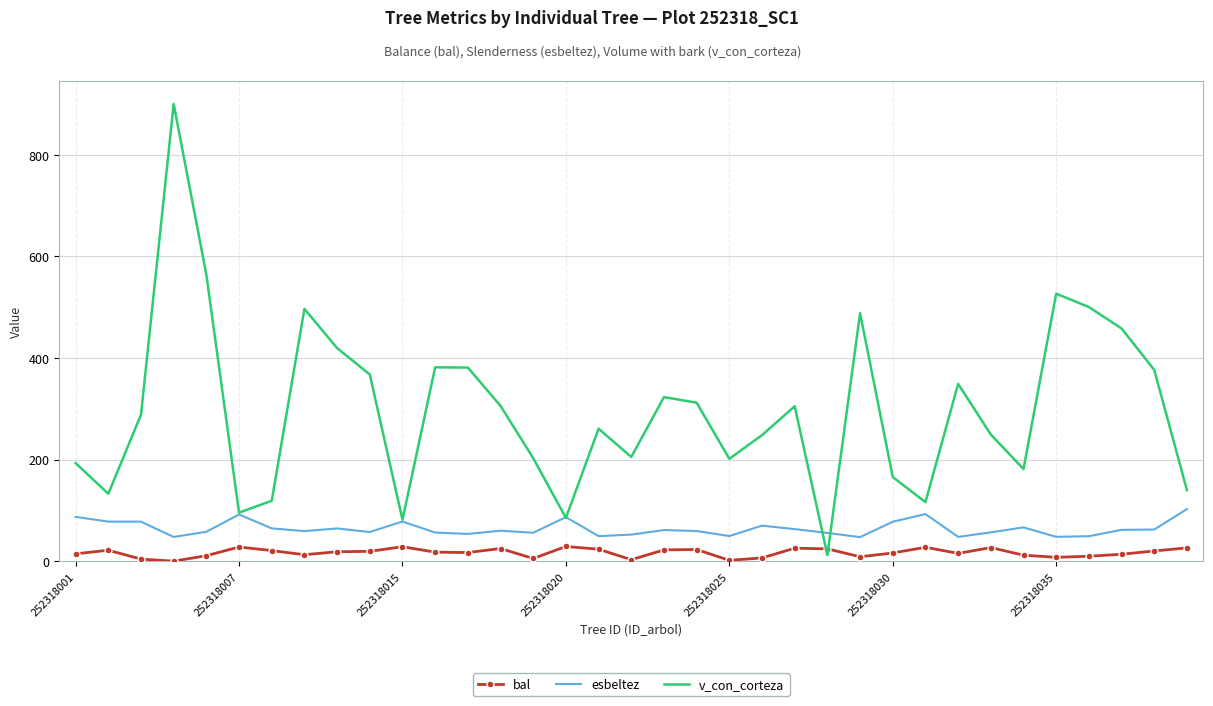

True or false: v_con_corteza has more than 1 interior local peaks.

True